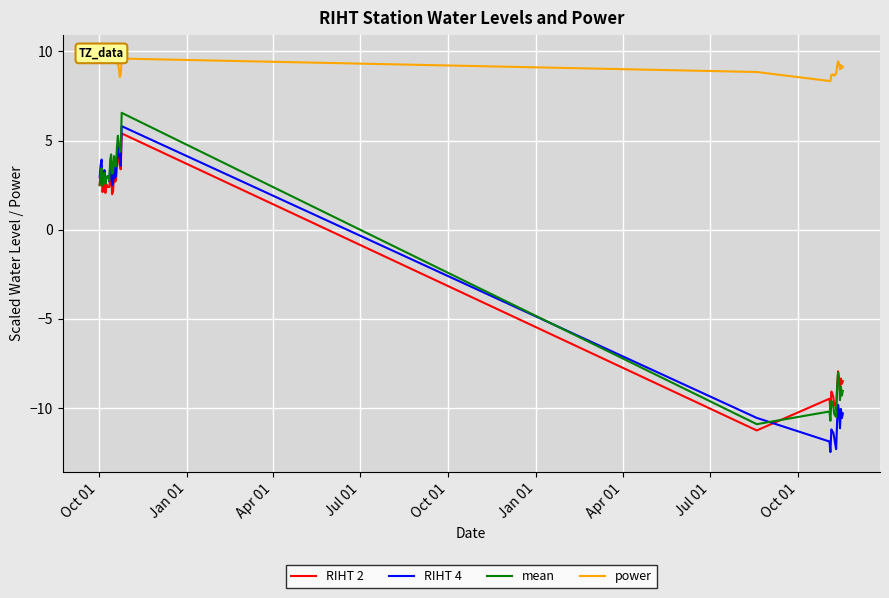

What is the highest value of the RIHT 2 series?

5.4